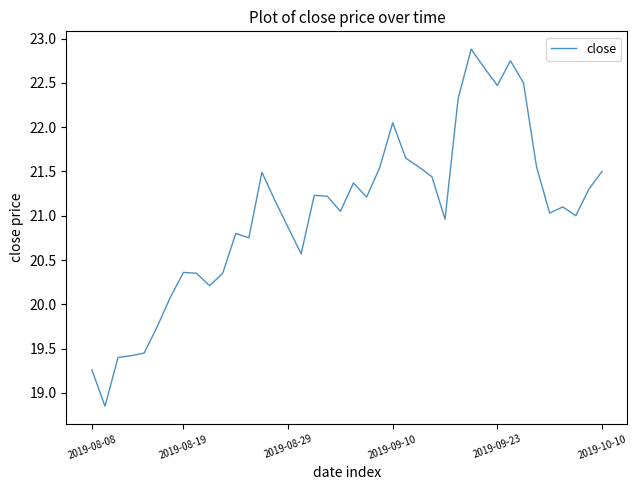

What is the maximum value shown in the chart?

22.9